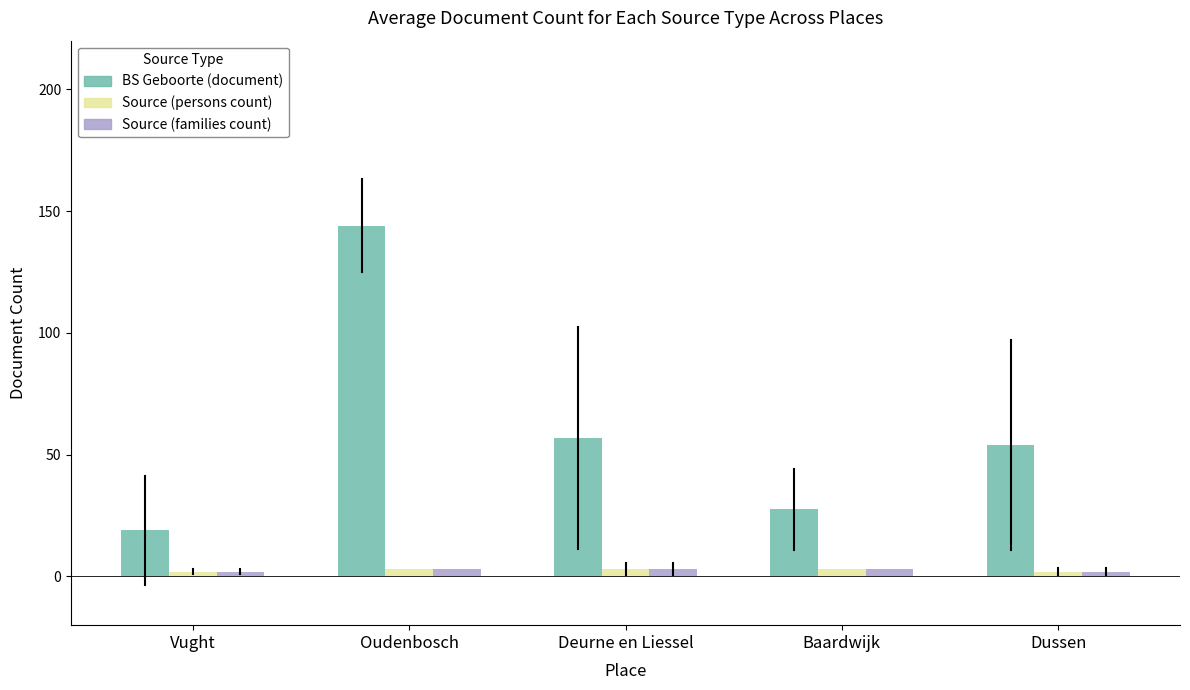

Reading left to right, extract all data points from this chart.

BS Geboorte (document): Vught=19.0	Oudenbosch=144.0	Deurne en Liessel=57.0	Baardwijk=27.5	Dussen=54.0
Source (persons count): Vught=2.0	Oudenbosch=3.0	Deurne en Liessel=3.0	Baardwijk=3.0	Dussen=2.0
Source (families count): Vught=2.0	Oudenbosch=3.0	Deurne en Liessel=3.0	Baardwijk=3.0	Dussen=2.0